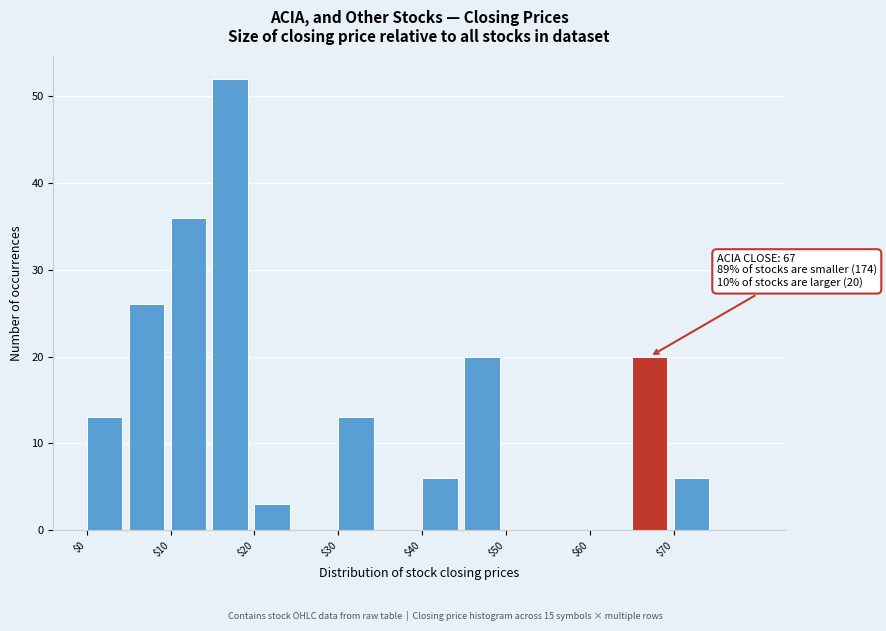

Which range on the x-axis has the tallest bar?

15 to 20